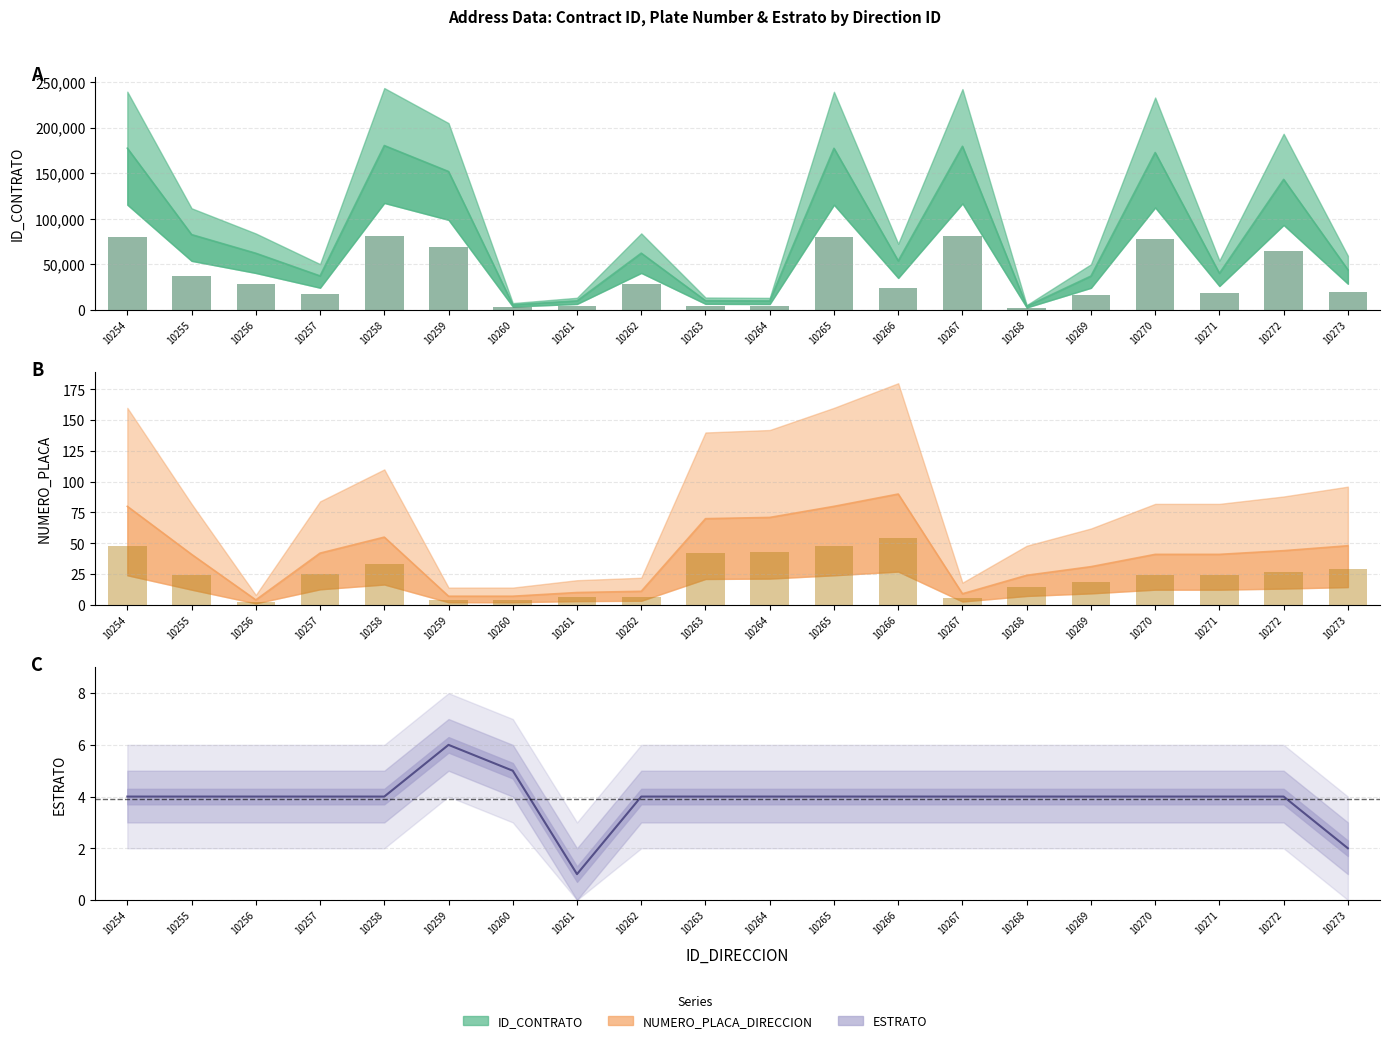

Which series has the largest range (max minus min)?

ID_CONTRATO